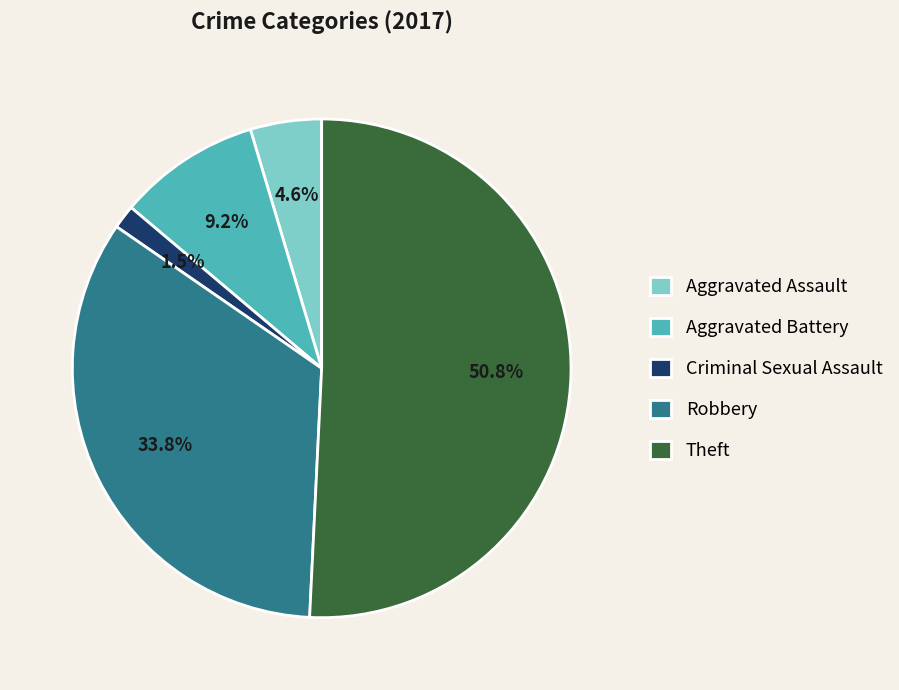

The Robbery slice represents 34% of the pie. True or false?

True